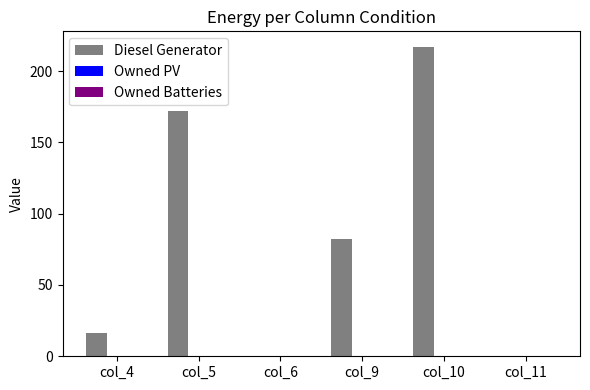

Between col_10 and col_11, which is larger?

col_10